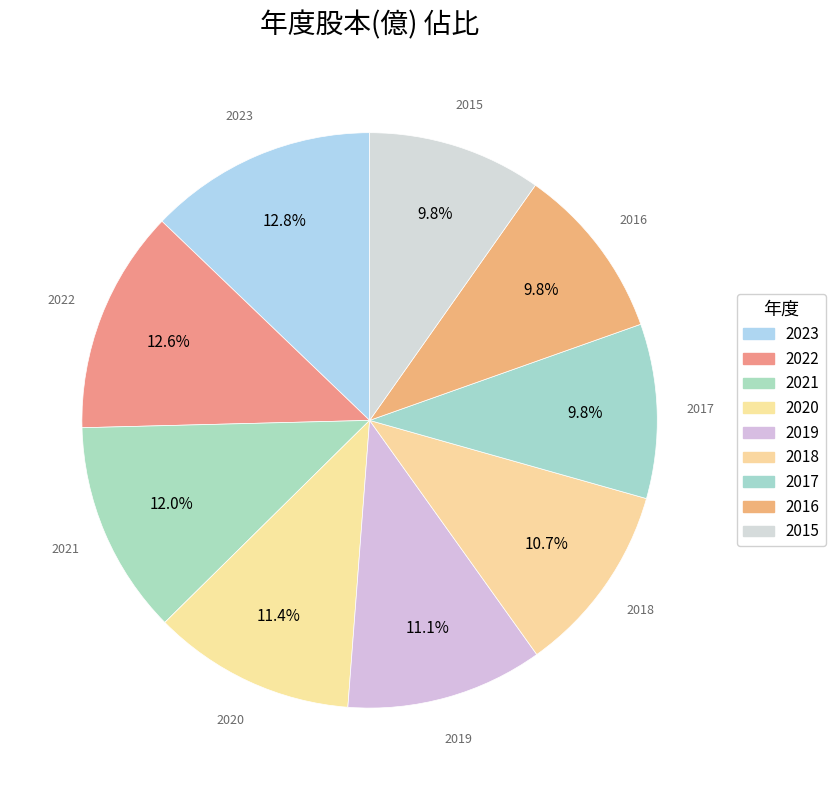

What is the total percentage of 2017 and 2022?

22.4%